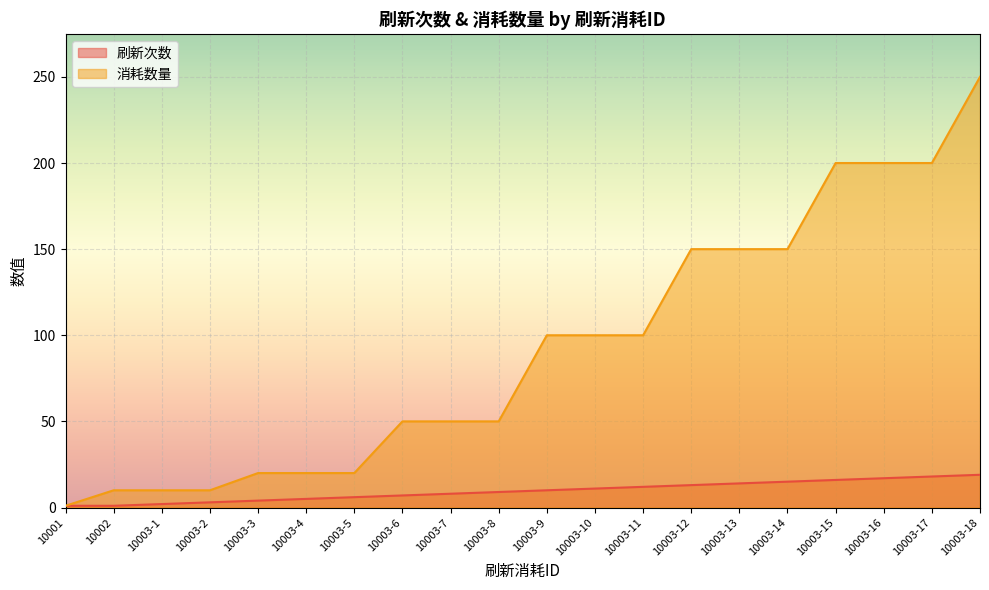

Reading left to right, list all the values displayed in this chart.

刷新次数: 1	1	2	3	4	5	6	7	8	9	10	11	12	13	14	15	16	17	18	19
消耗数量: 1	10	10	10	20	20	20	50	50	50	100	100	100	150	150	150	200	200	200	250